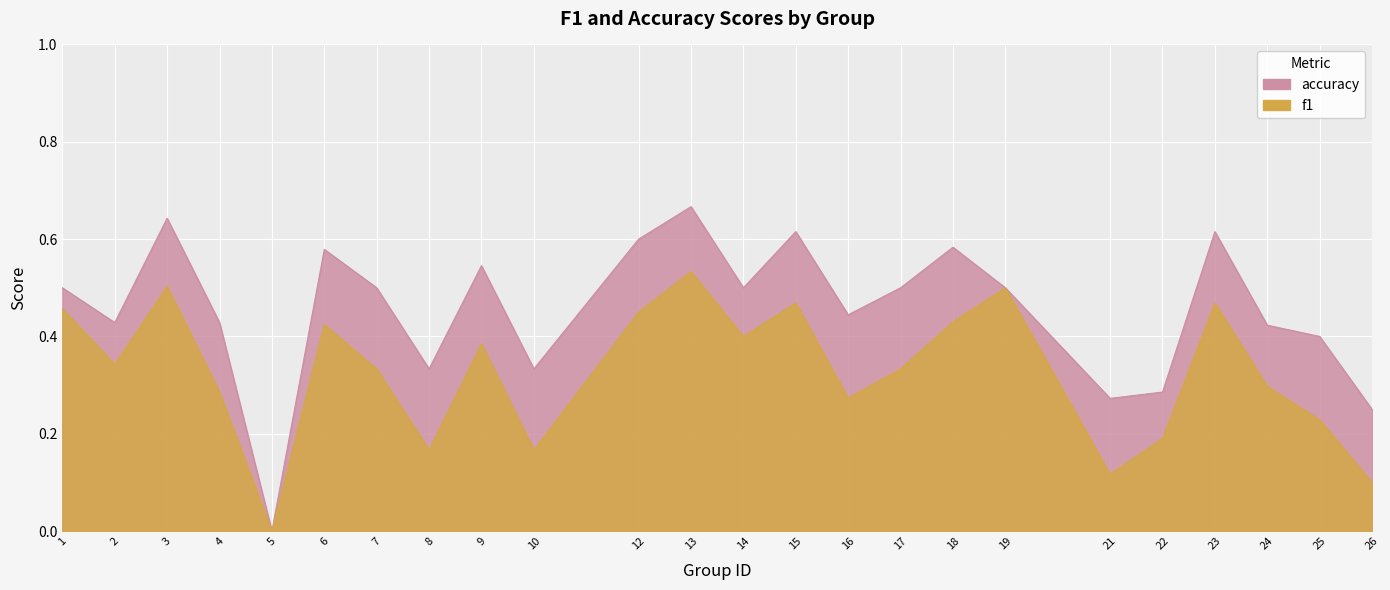

The value of accuracy at 7 is 0.7. True or false?

False